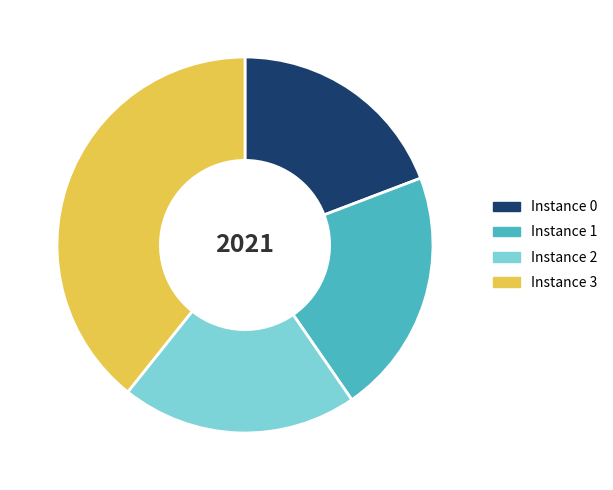

Does any single category account for the majority?

No